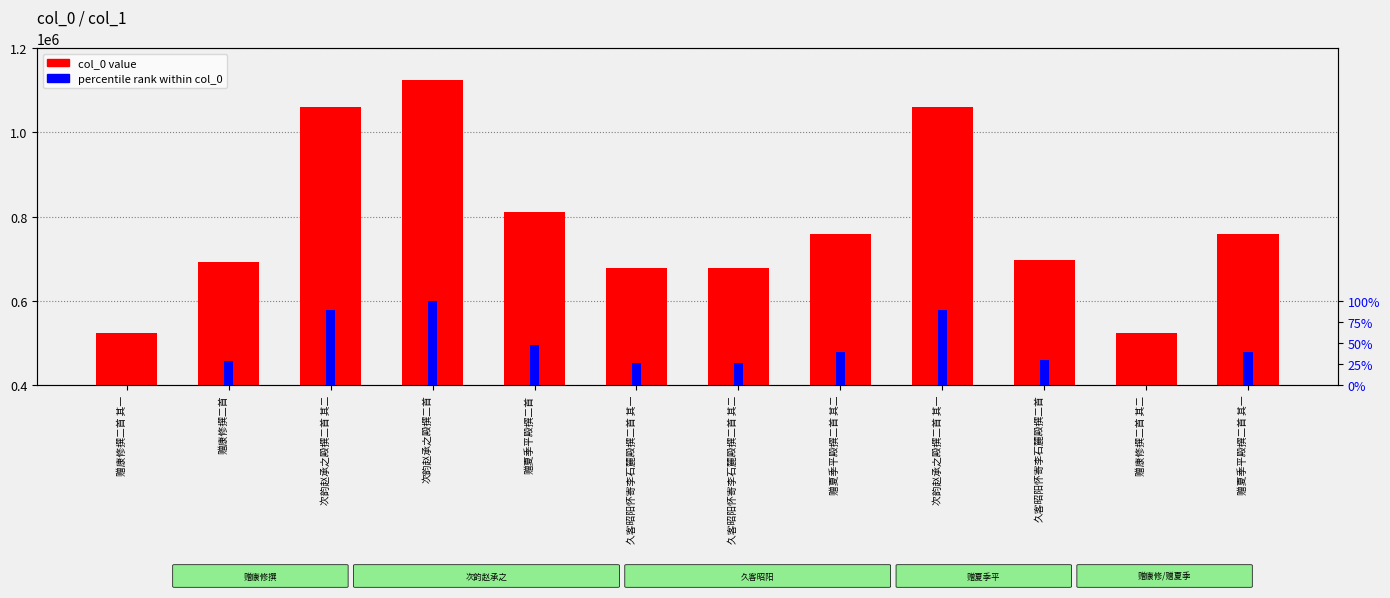

How many data points in percentile rank within col_0 are less than 39?

6